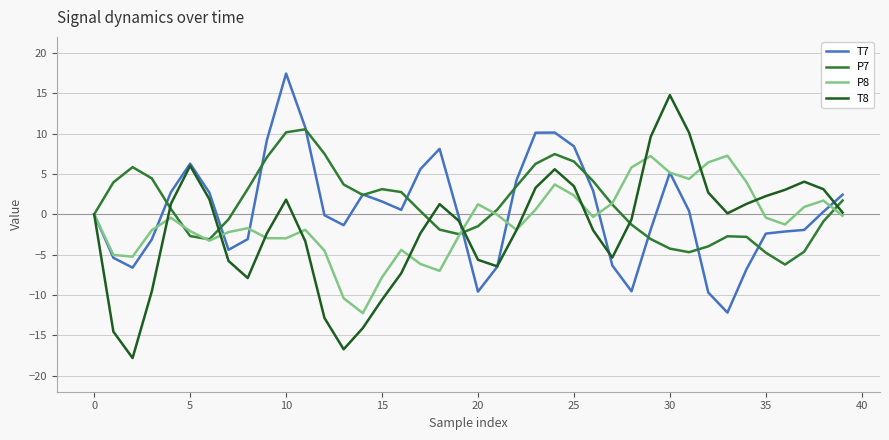

What is the highest value of the T8 series?

14.8